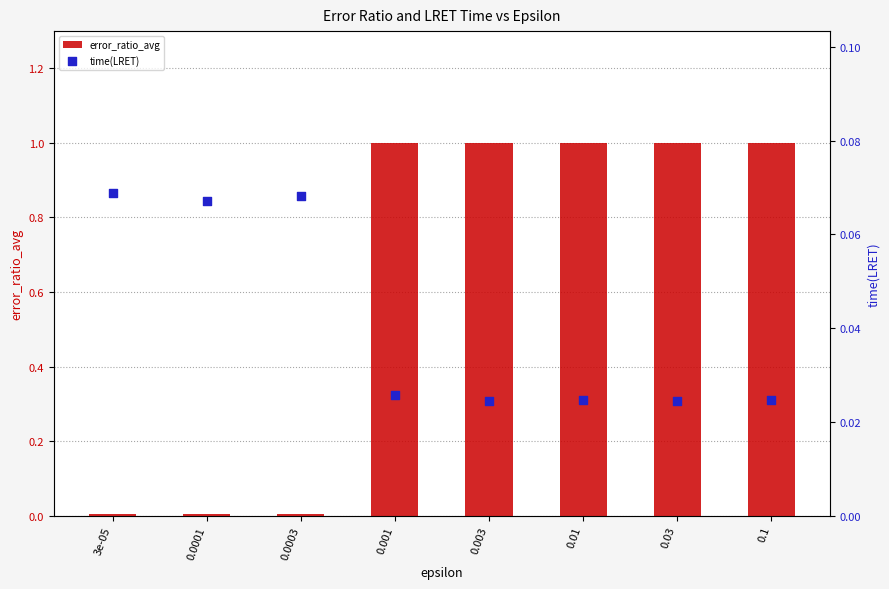

At how many categories does at least one series exceed 0?

8